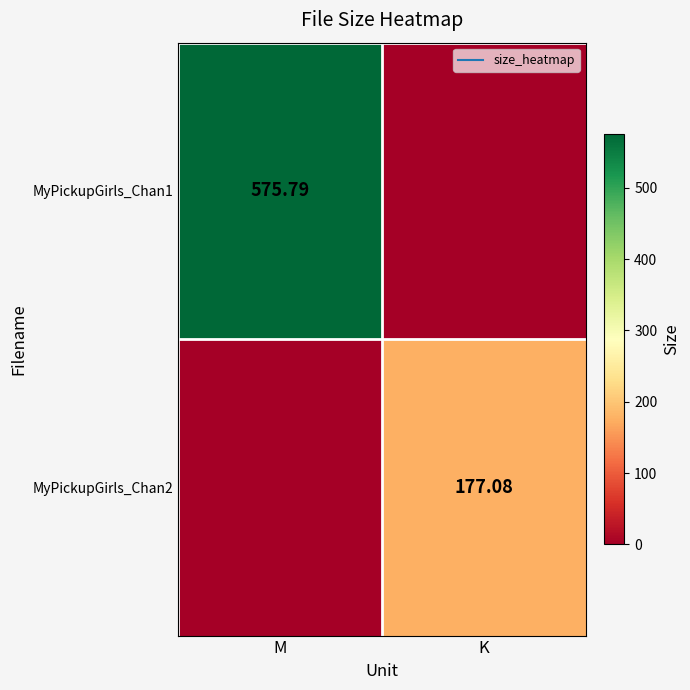

The MyPickupGirls_Chan1 series shows 238.5 at K. True or false?

False